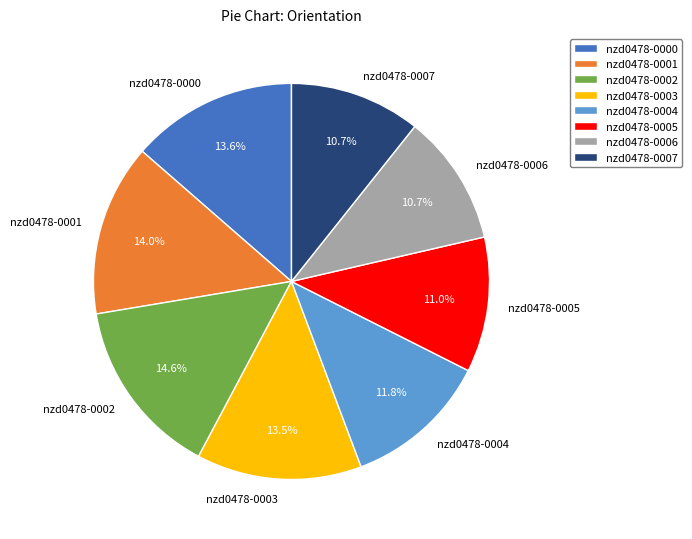

Between nzd0478-0002 and nzd0478-0003, which is larger?

nzd0478-0002